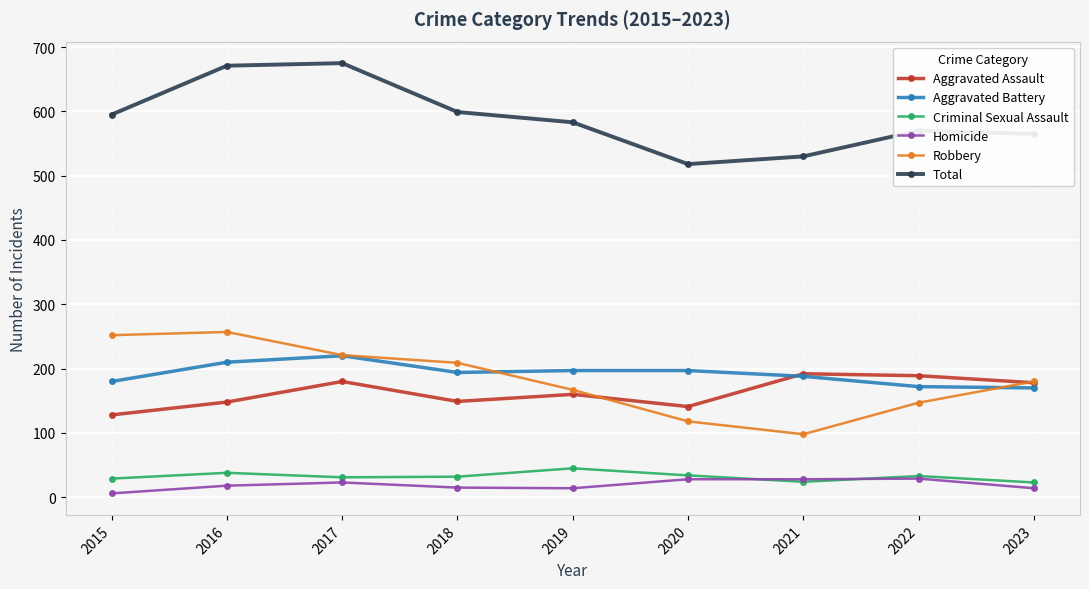

Where is the first local maximum for Robbery?

2016